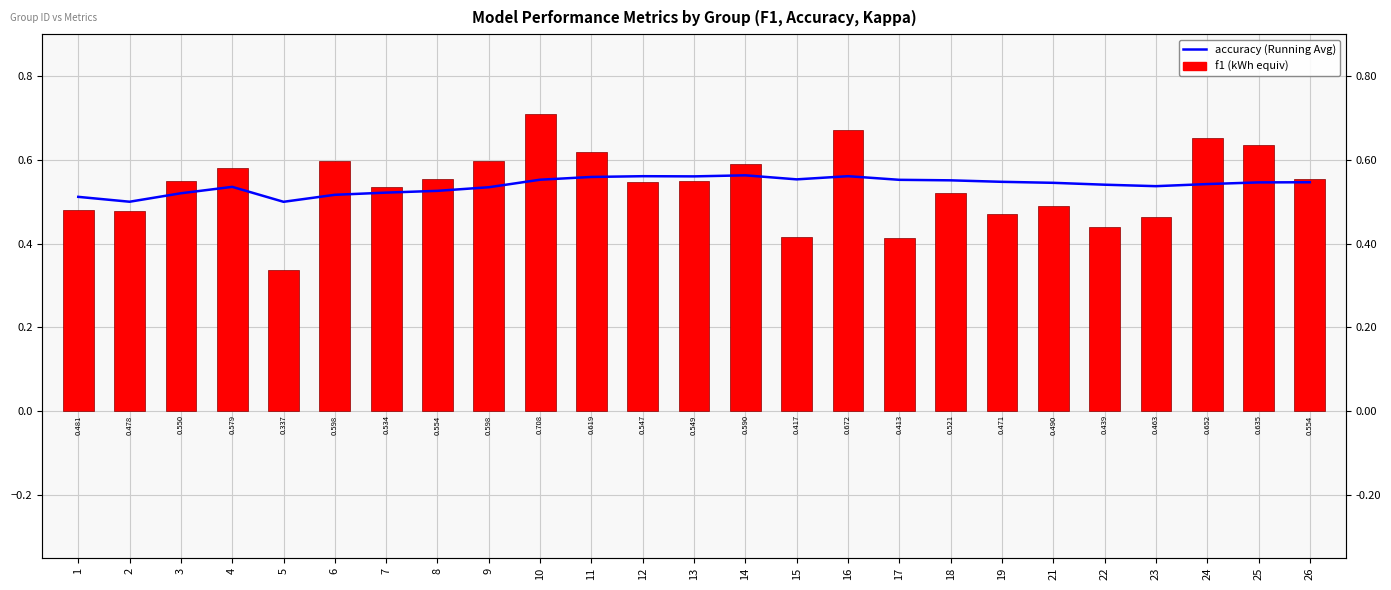

What is the difference between the second highest and second lowest values in the f1 series?

0.3